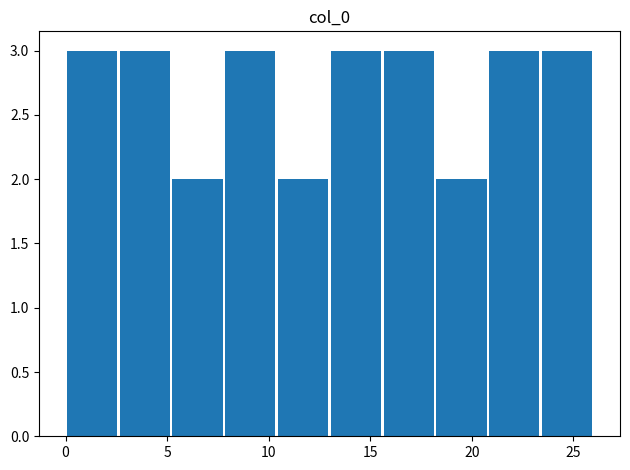

How tall is the bar that spans 0.0 to 2.6 on the x-axis? Neither the bar edges nor the heights are printed on the chart, so give them approximately, as read against the axes.

3